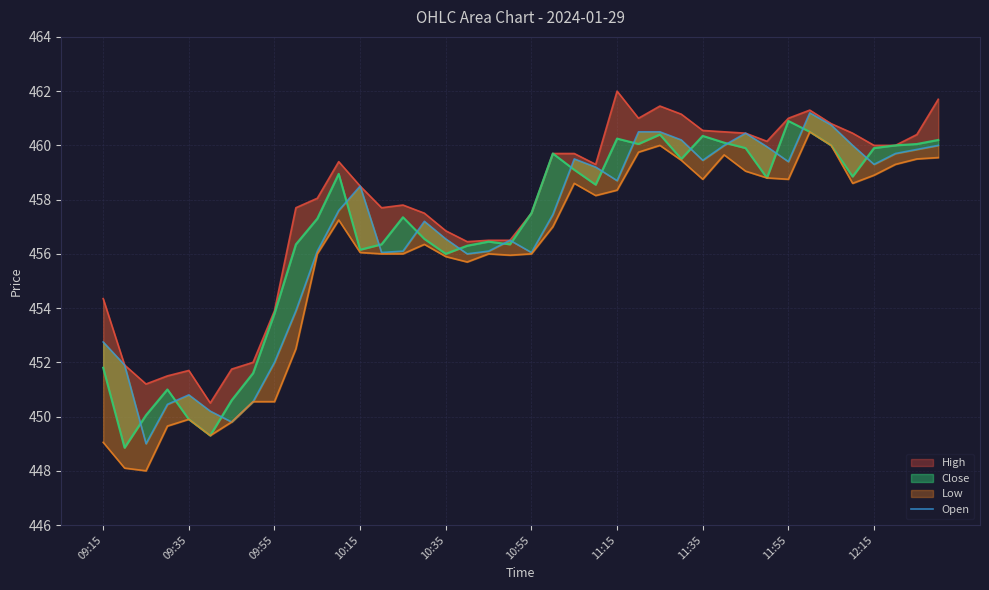

Approximately how many times larger is the value at 20 compared to 19?

1.0